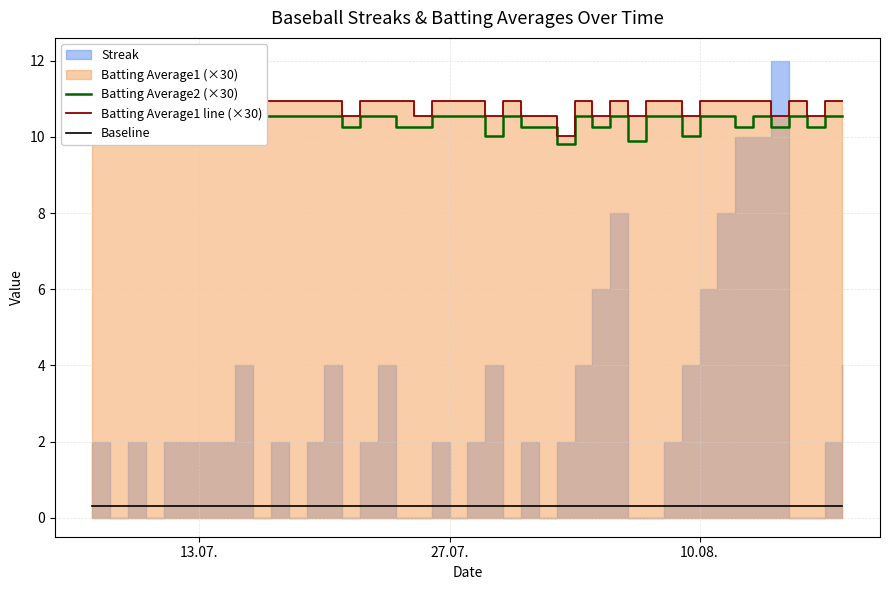

What is the total value across all series at 10.08.?

21.8